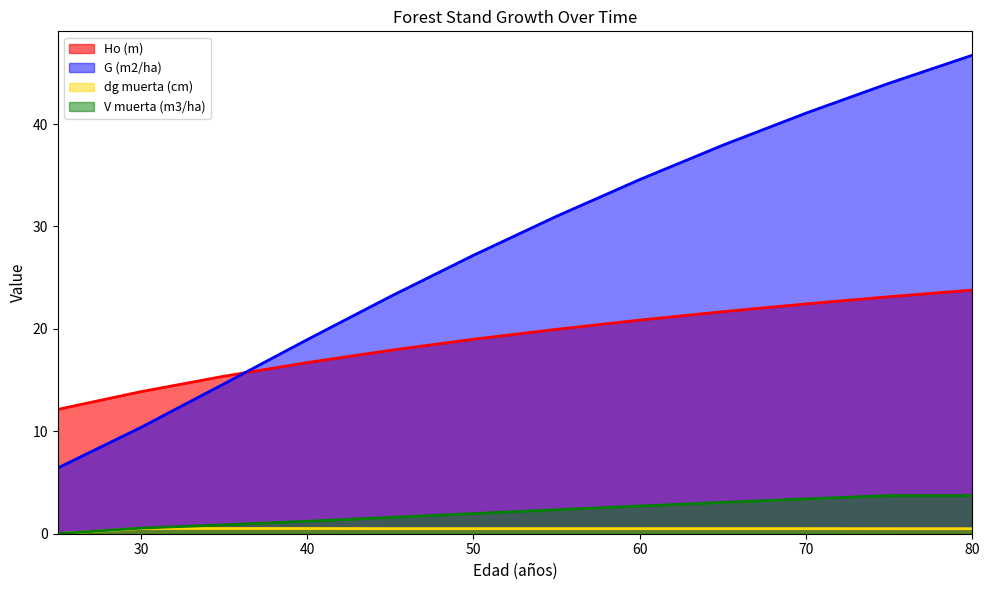

What is the value of the G (m2/ha) point at the 3rd from the left?

14.6